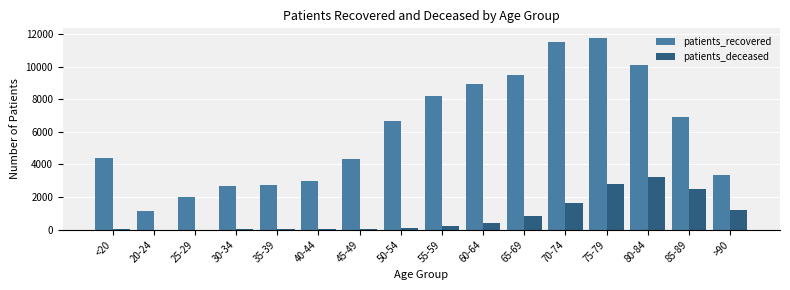

Which series changed the most between 25-29 and 35-39?

patients_recovered